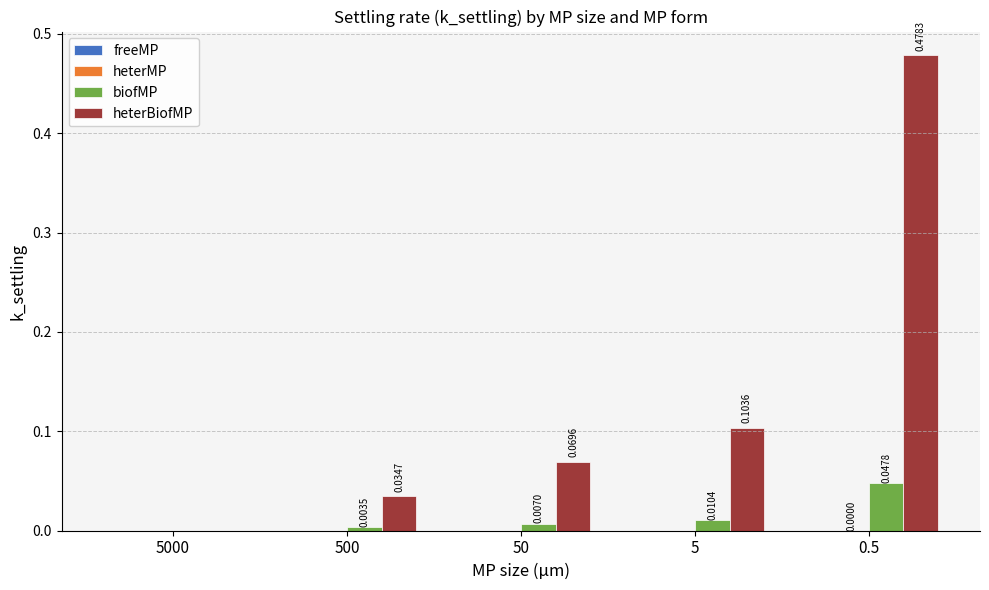

Which series has the largest total across all categories?

heterBiofMP